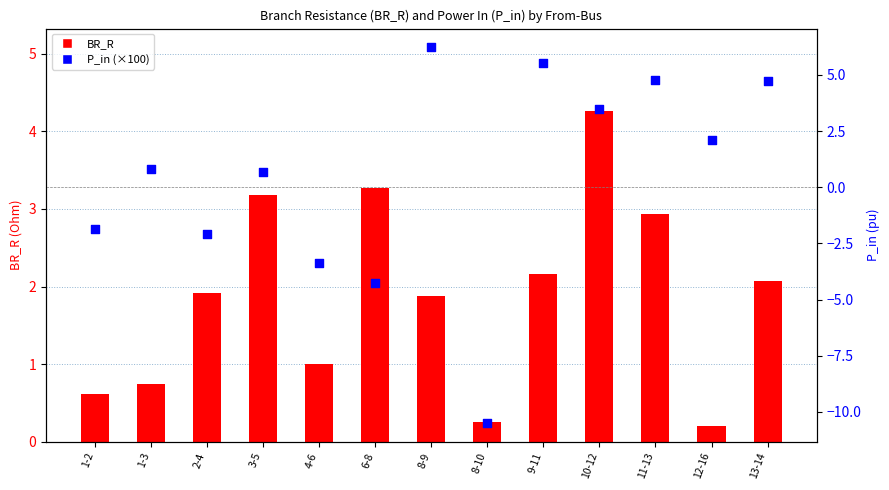

Which series has the widest spread of Y values?

P_in